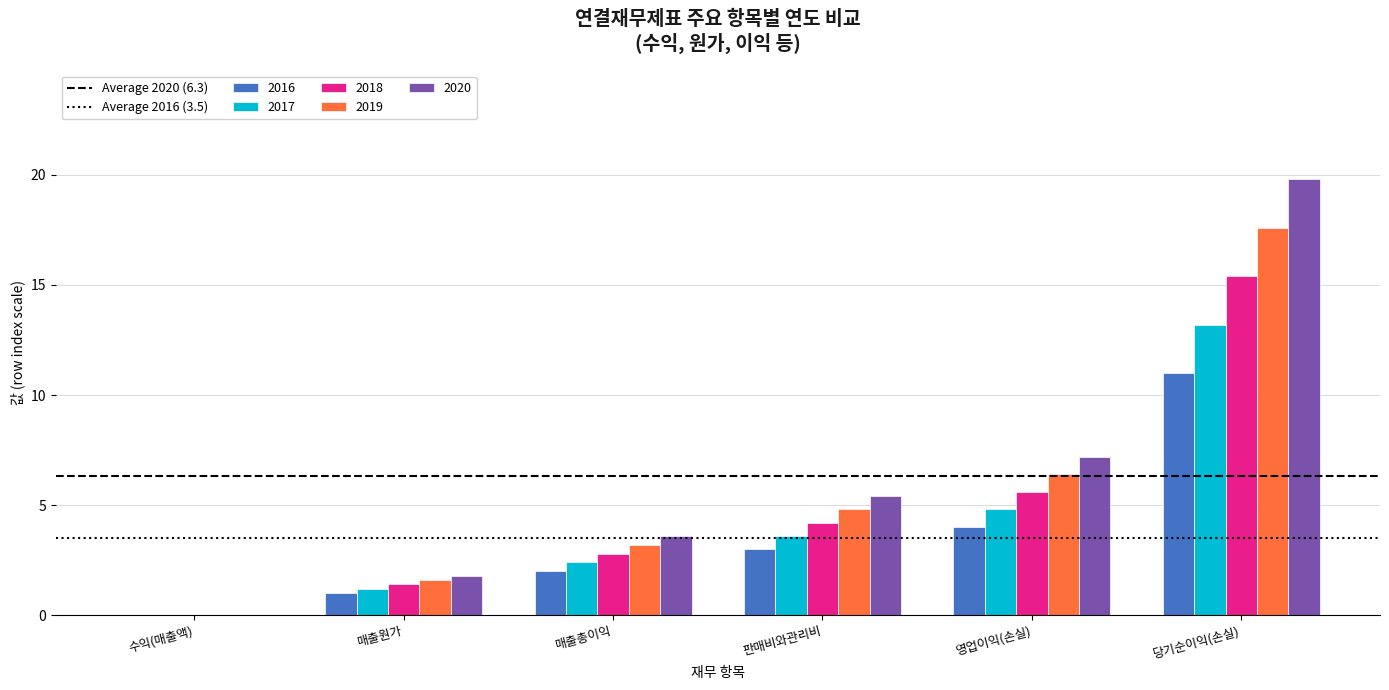

At which label does 2017 reach its peak?

당기순이익(손실)